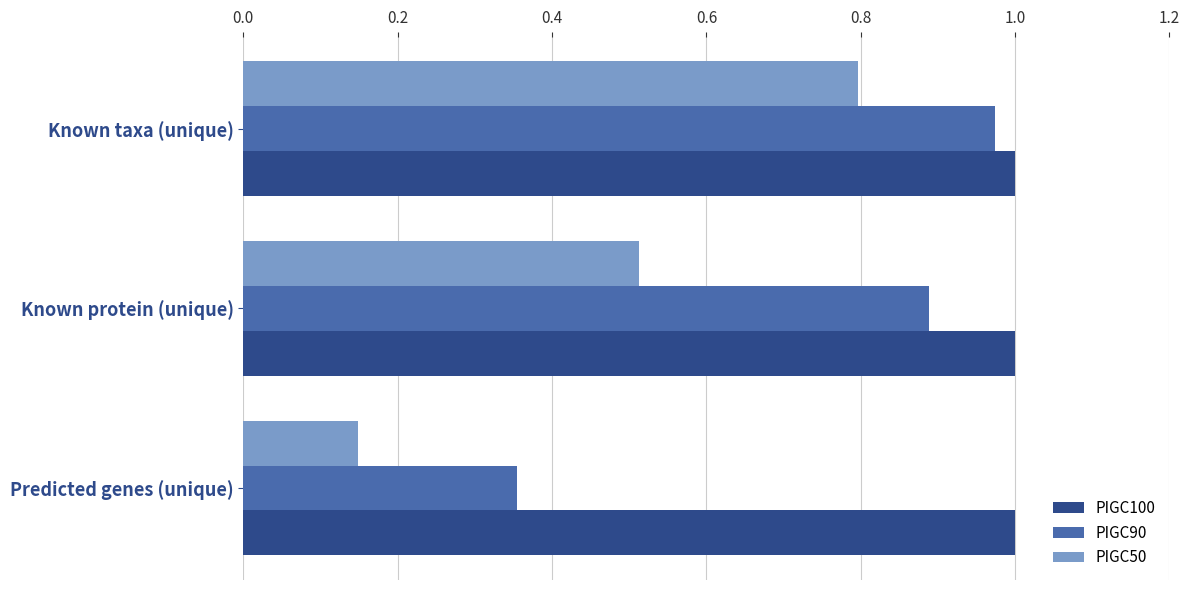

How many data points does each series have?

3